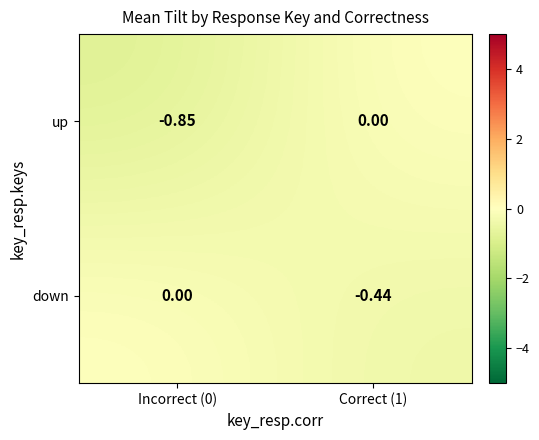

At Correct (1), list the series in order from smallest to largest.

down, up